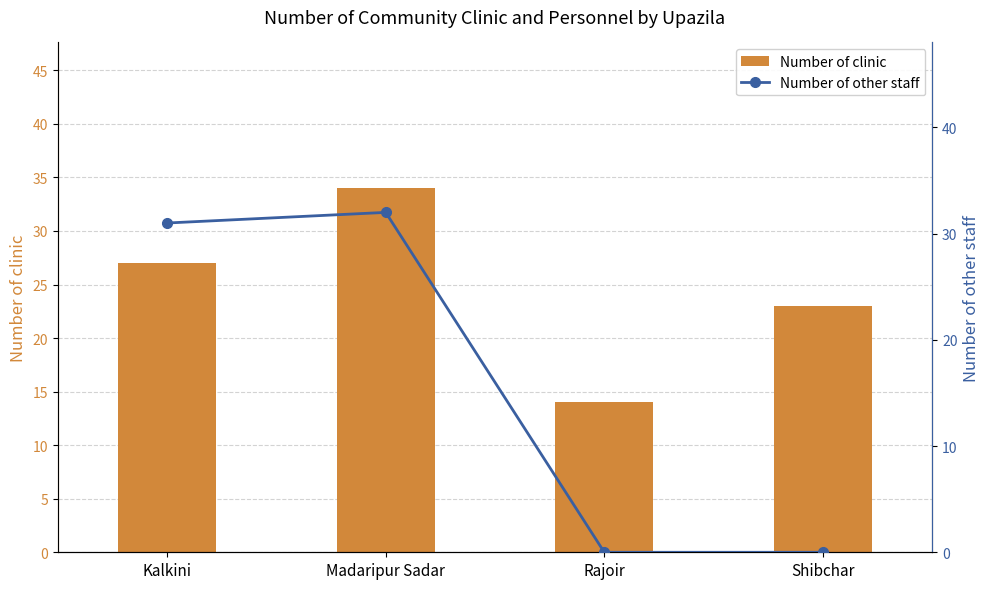

At which label does Number of other staff reach its peak?

Madaripur Sadar